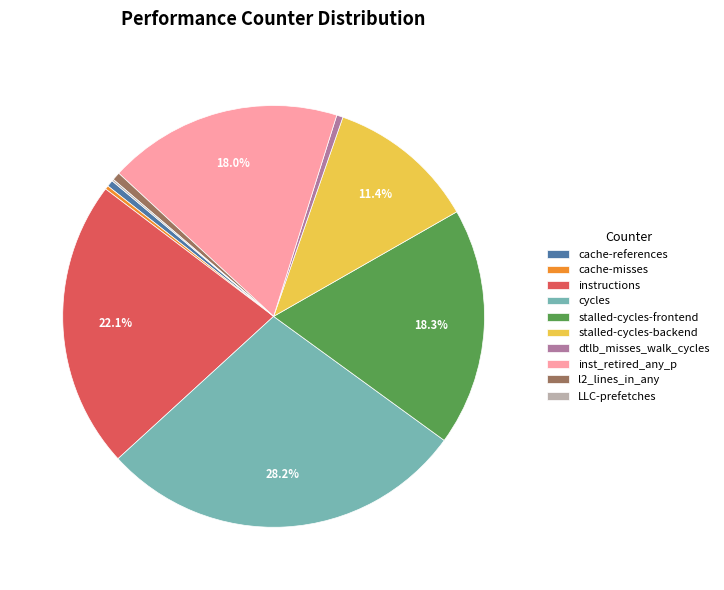

Is it true that cache-misses is 11% of the pie?

False